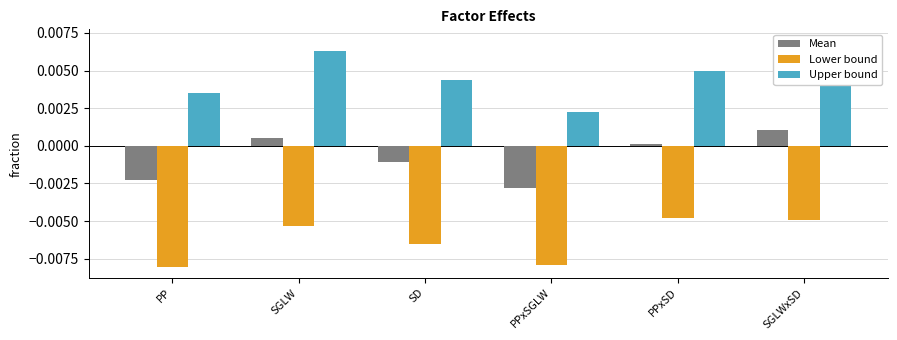

How many distinct data groups are displayed?

3